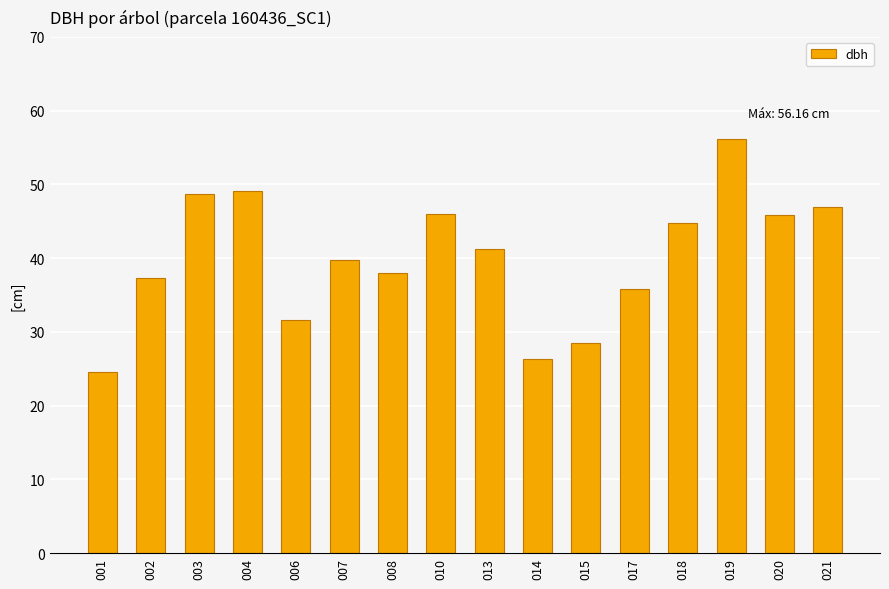

What is the change in value from 002 to 006?

-5.7